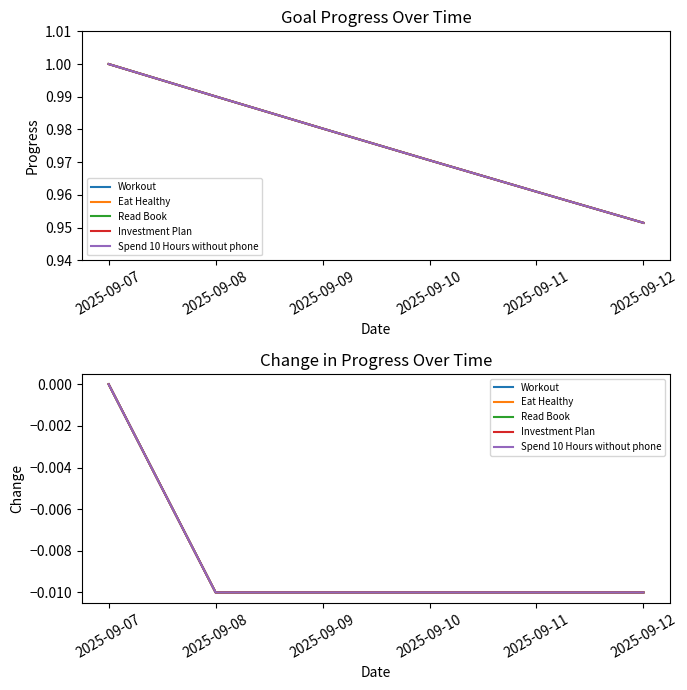

What are all the series names shown in the legend?

Workout, Eat Healthy, Read Book, Investment Plan, Spend 10 Hours without phone